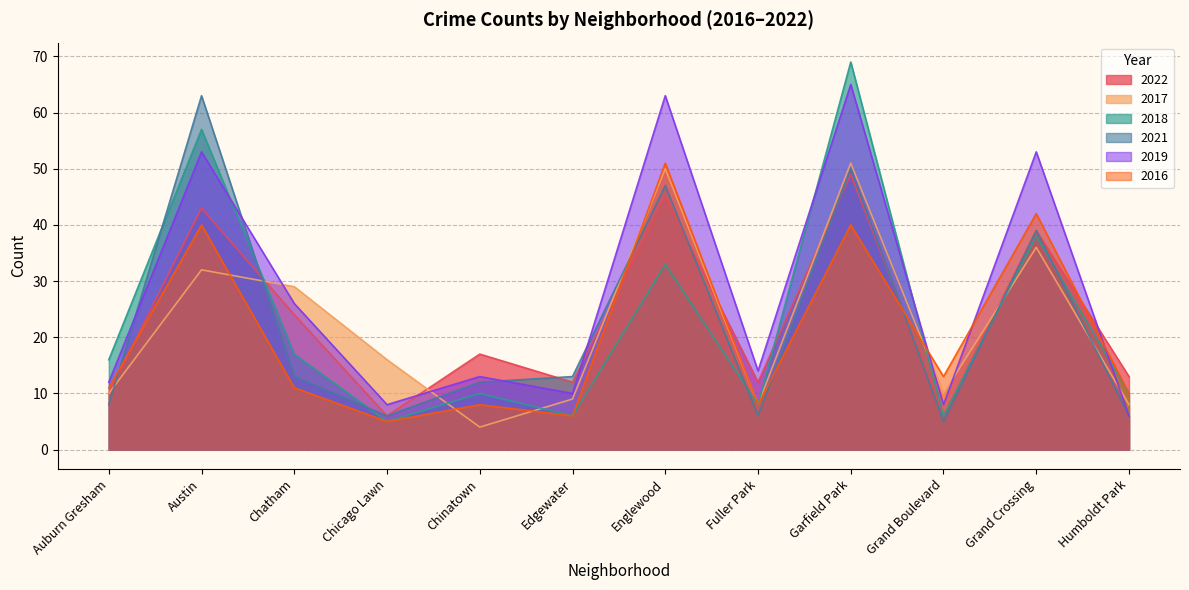

In 2022, how many points are lower than both neighbors (excluding endpoints)?

4